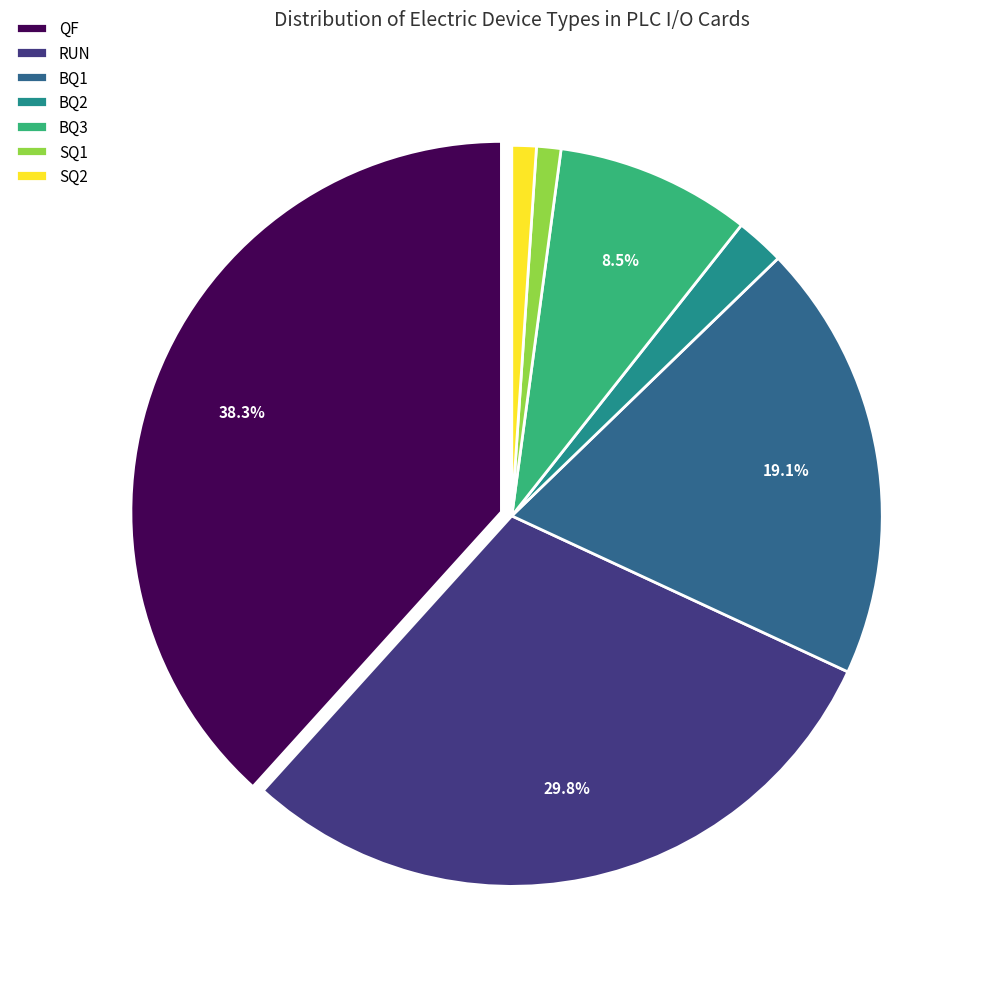

What is the ratio of the value at BQ1 to the value at QF?

0.5